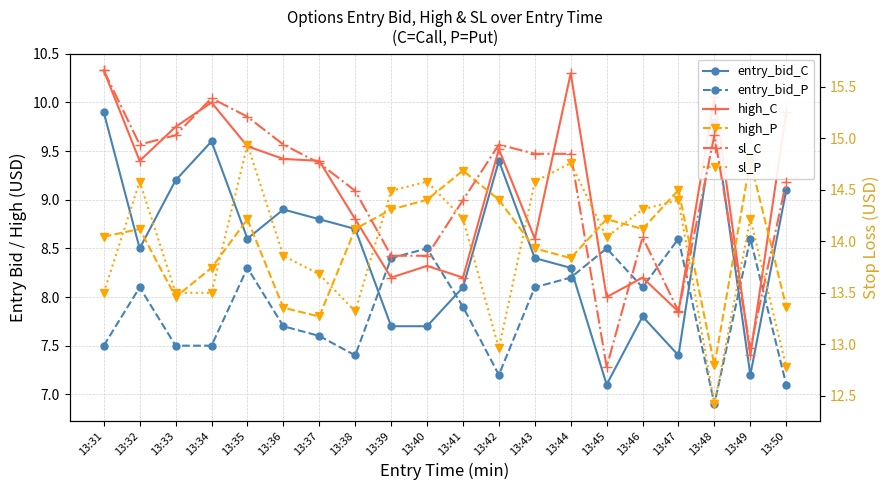

What is the average value of the high_P series?

8.6